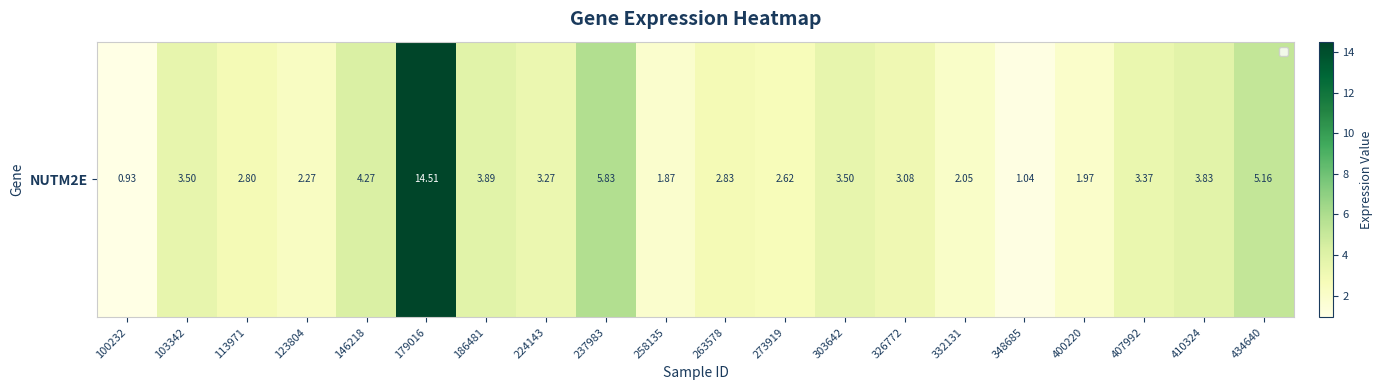

What is the maximum value shown in the chart?

14.5